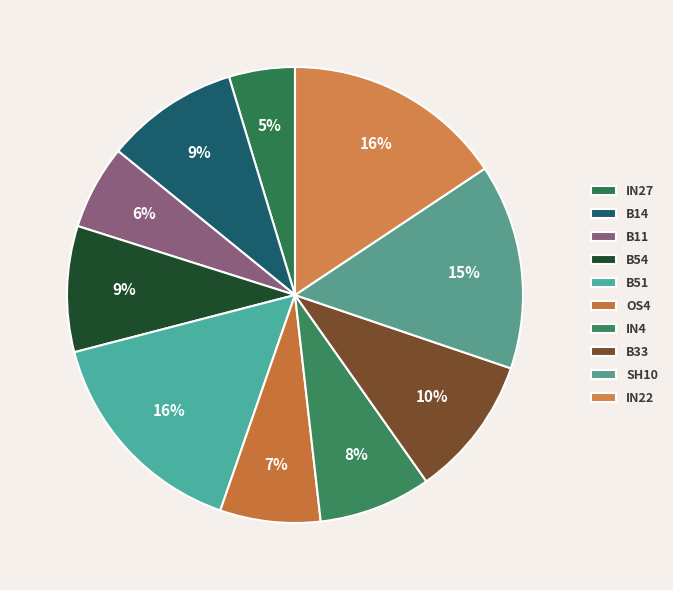

The B54 slice represents 20% of the pie. True or false?

False